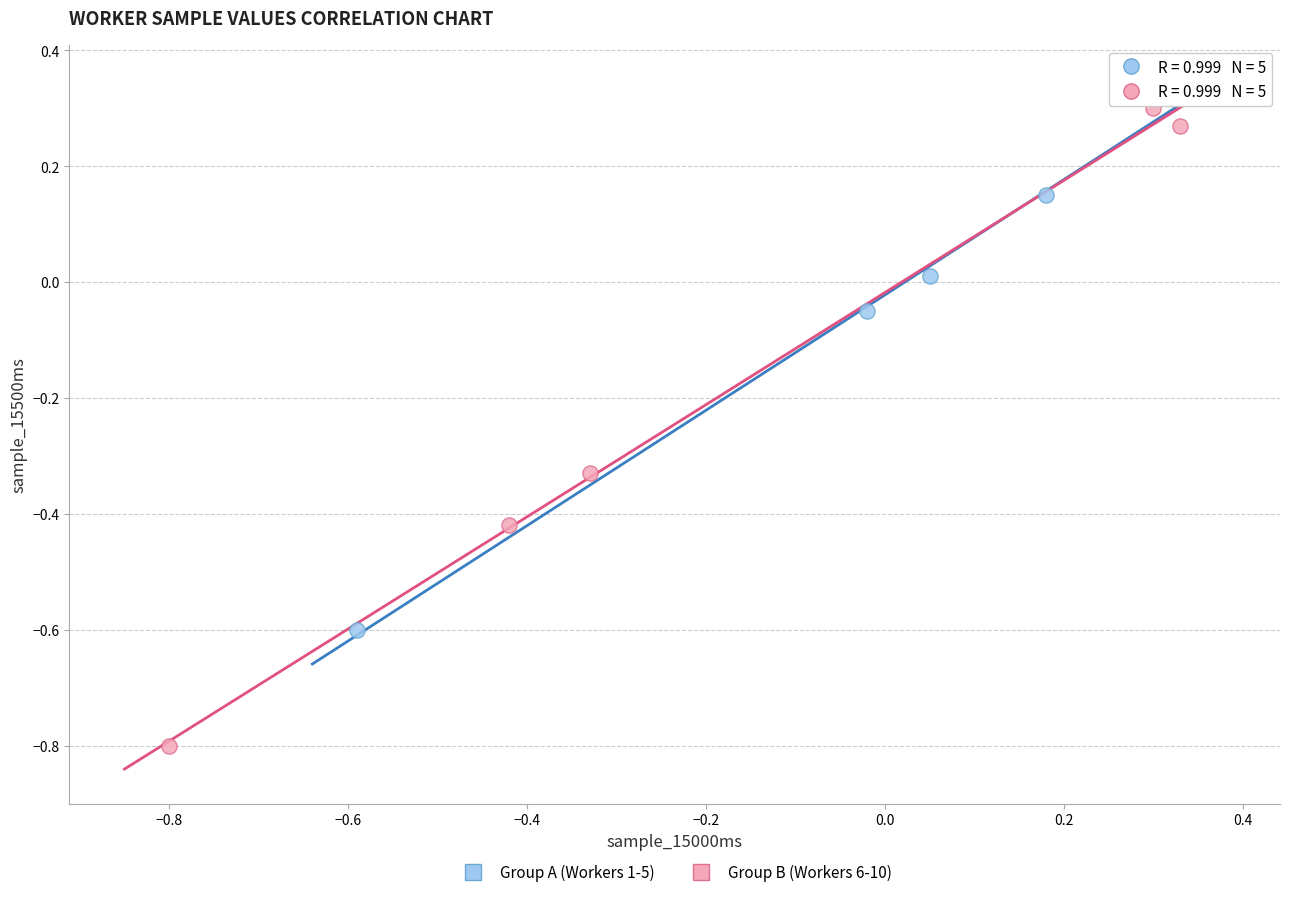

What are all the series names shown in the legend?

Group A (Workers 1-5), Group B (Workers 6-10)